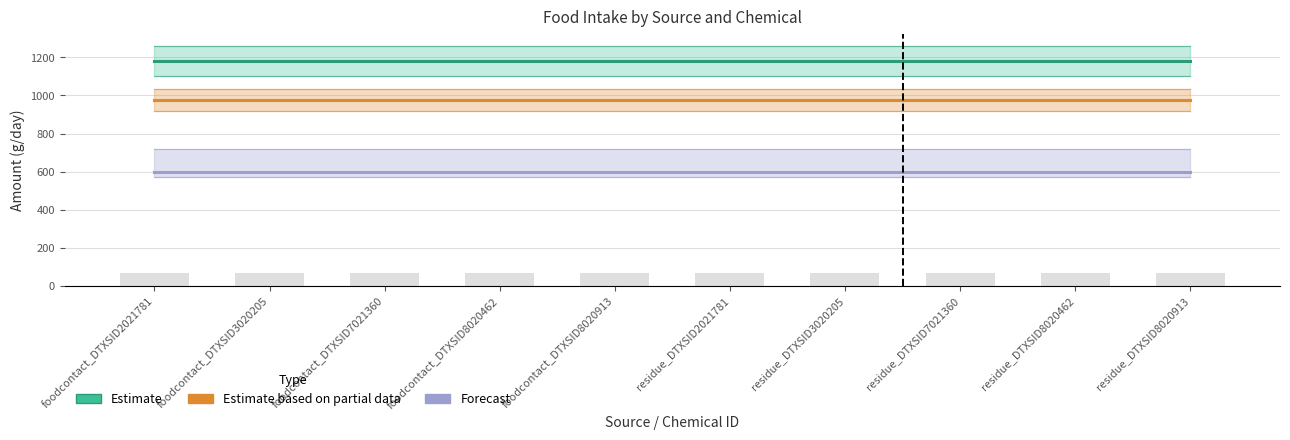

Which series has the largest total across all categories?

Estimate